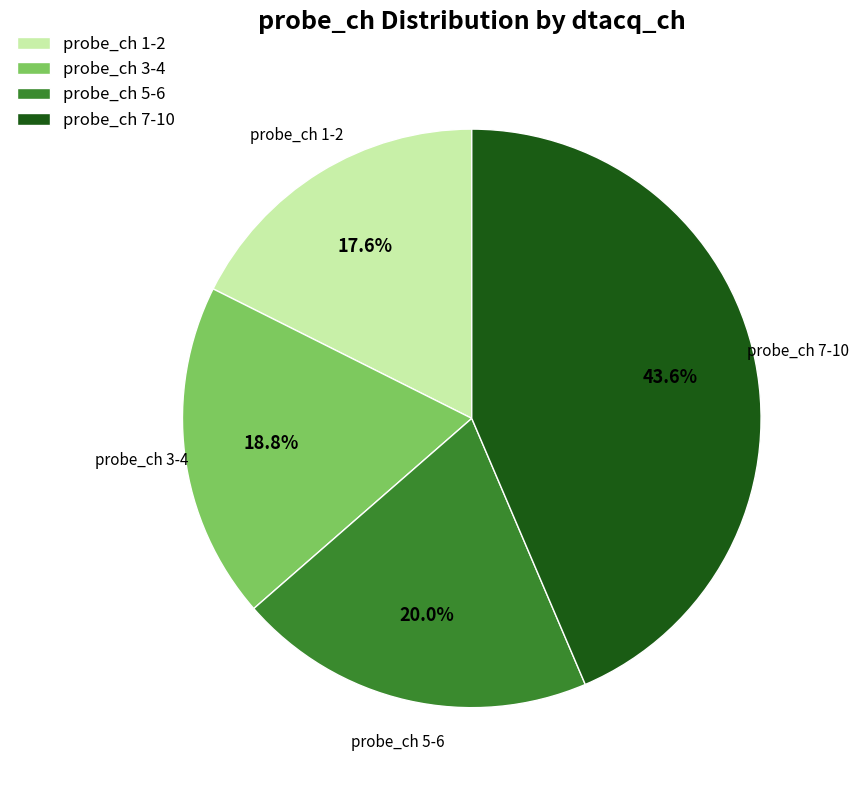

What is the largest slice in the pie chart?

probe_ch 7-10